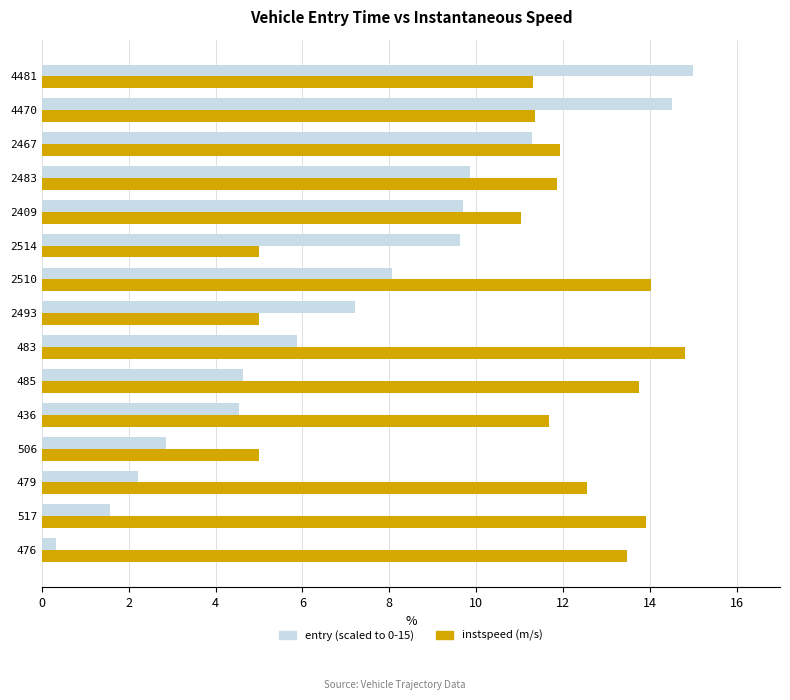

Which label corresponds to the smallest value in the chart?

476